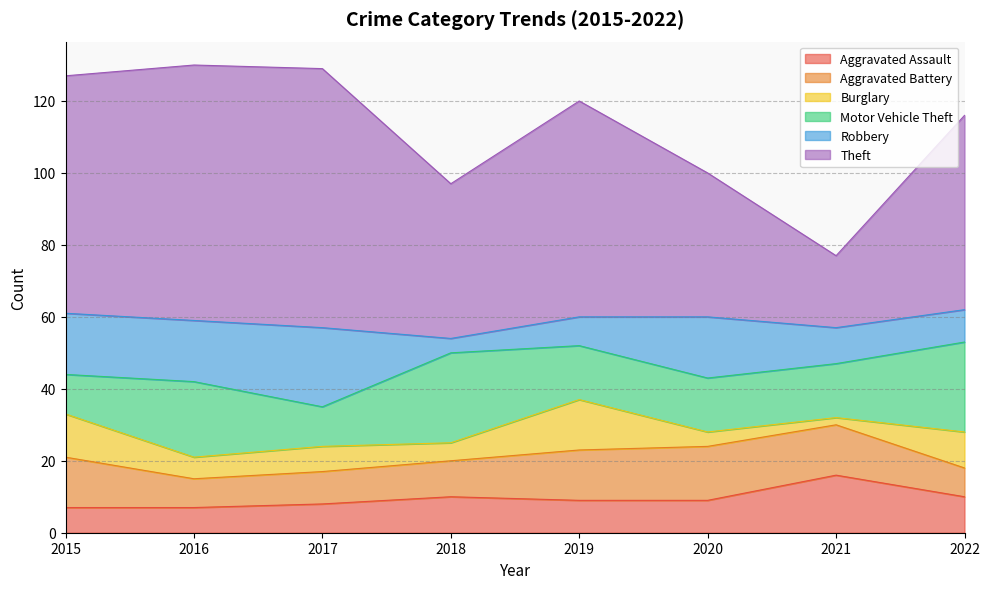

Which series has the largest total across all categories?

Theft